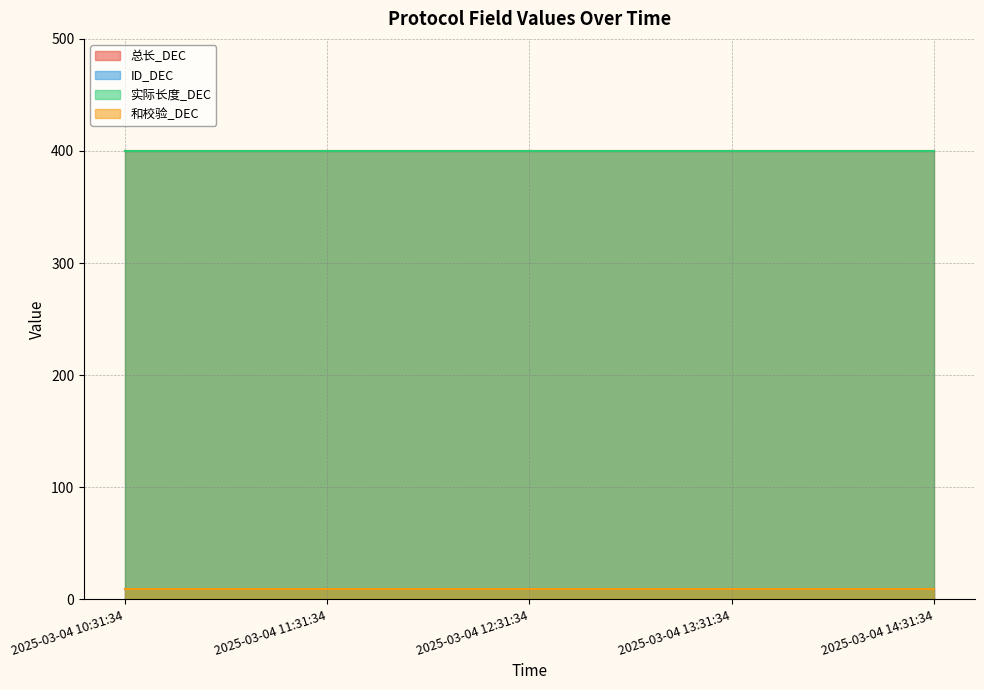

Does the chart have visible grid lines?

Yes